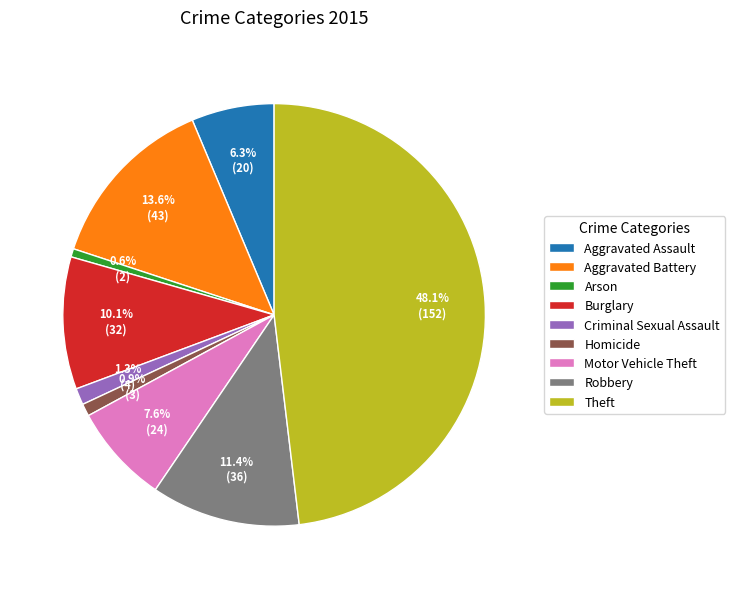

What is the largest slice in the pie chart?

Theft